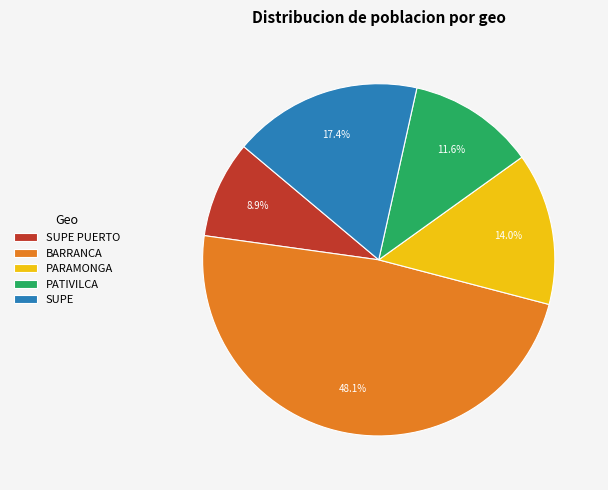

To the nearest percent, what is the average slice percentage?

20%